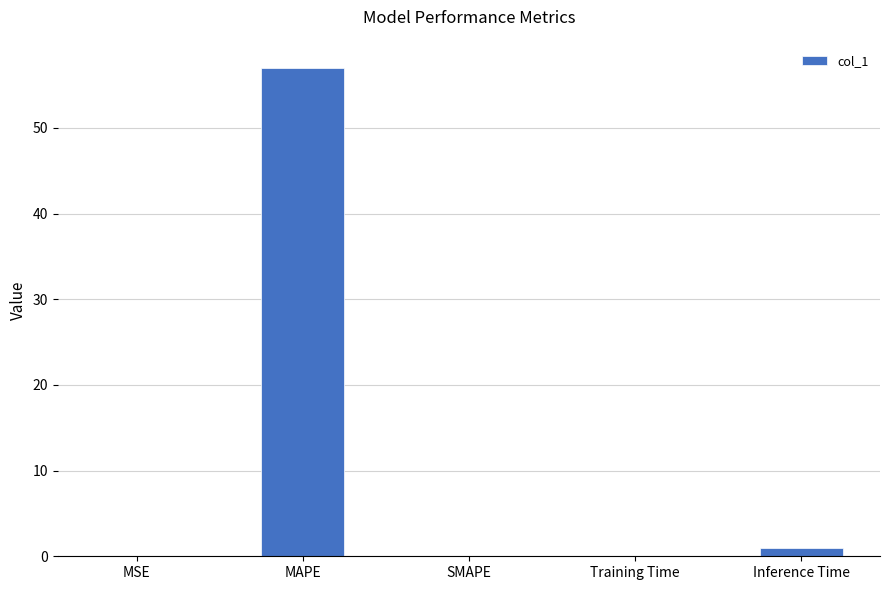

Which label corresponds to the largest value in the chart?

MAPE